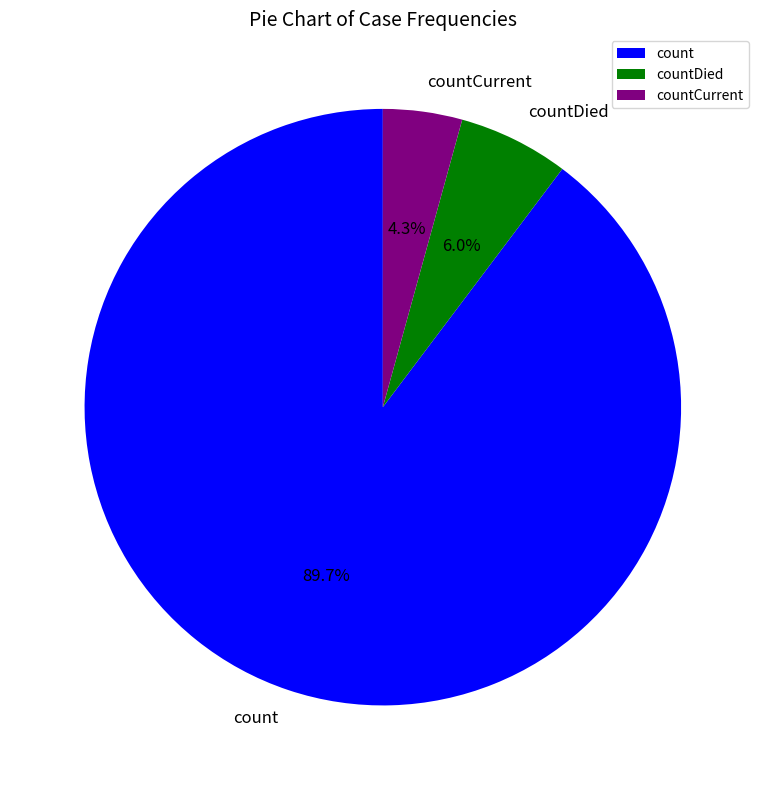

Rank the categories by value from highest to lowest.

count, countDied, countCurrent